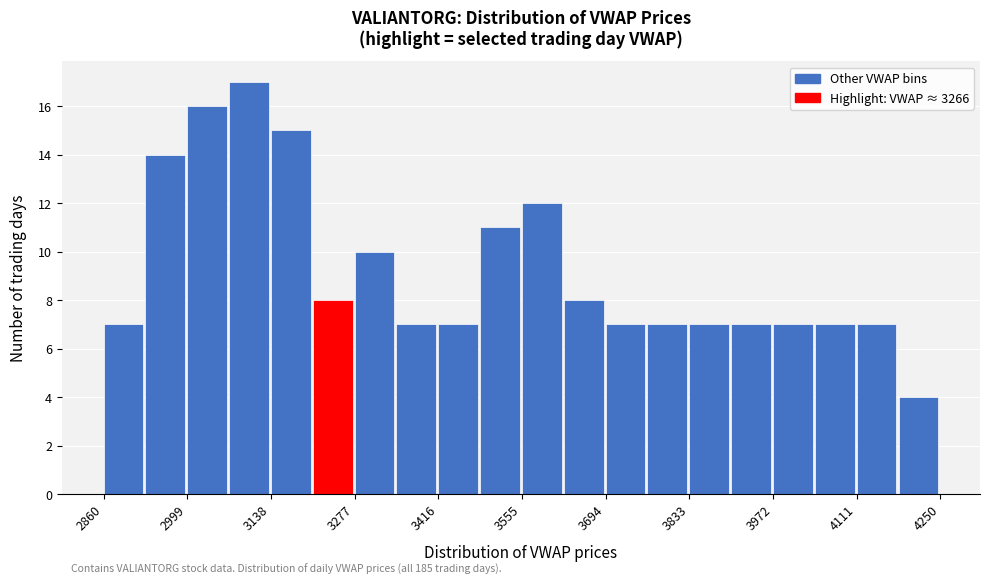

Around what value on the x-axis is the tallest bar? Give the approximate position of its centre, as read against the axis.

3100